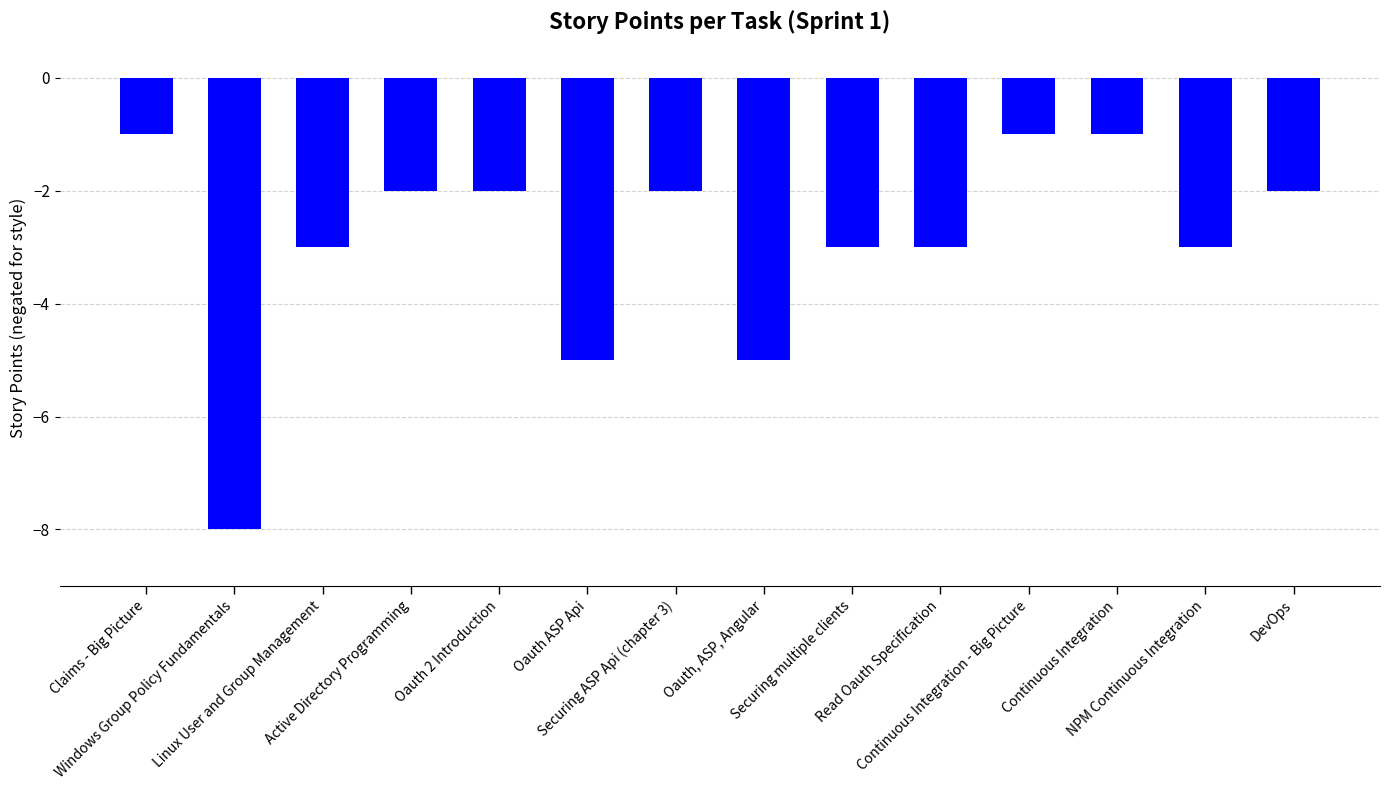

The value at Continuous Integration - Big Picture is -1. True or false?

True